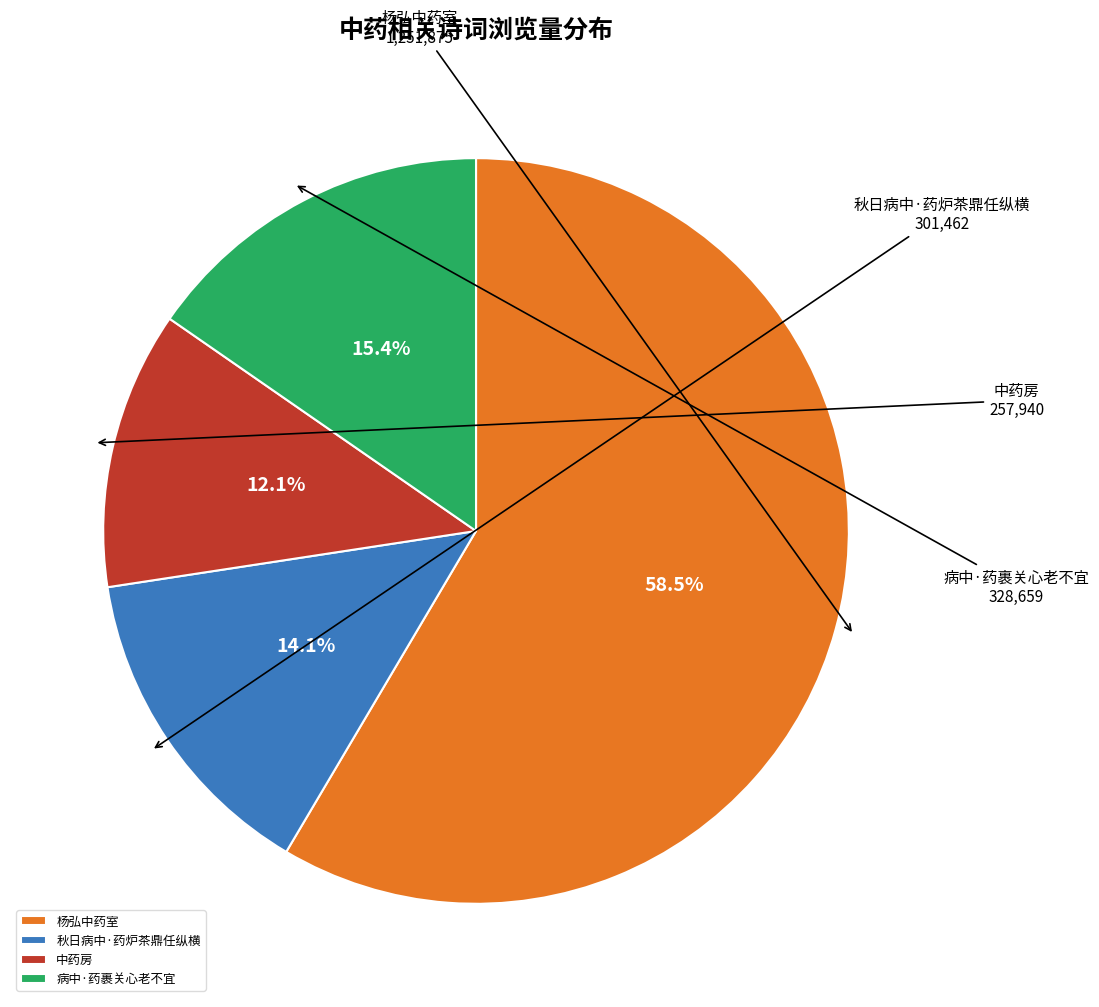

Do 秋日病中·药炉茶鼎任纵横 and 杨弘中药室 together represent more than half of the pie?

Yes